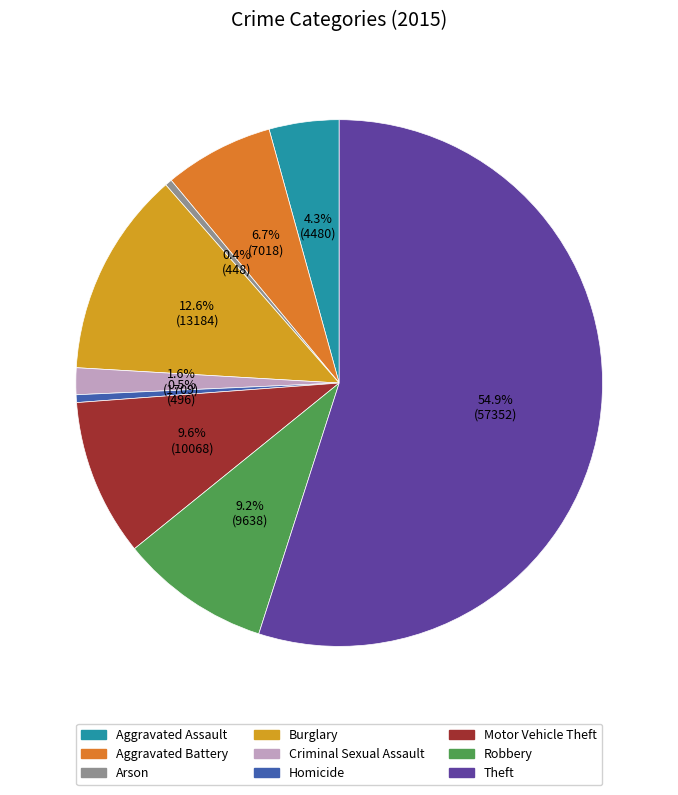

Does Theft represent more than half of the total?

Yes